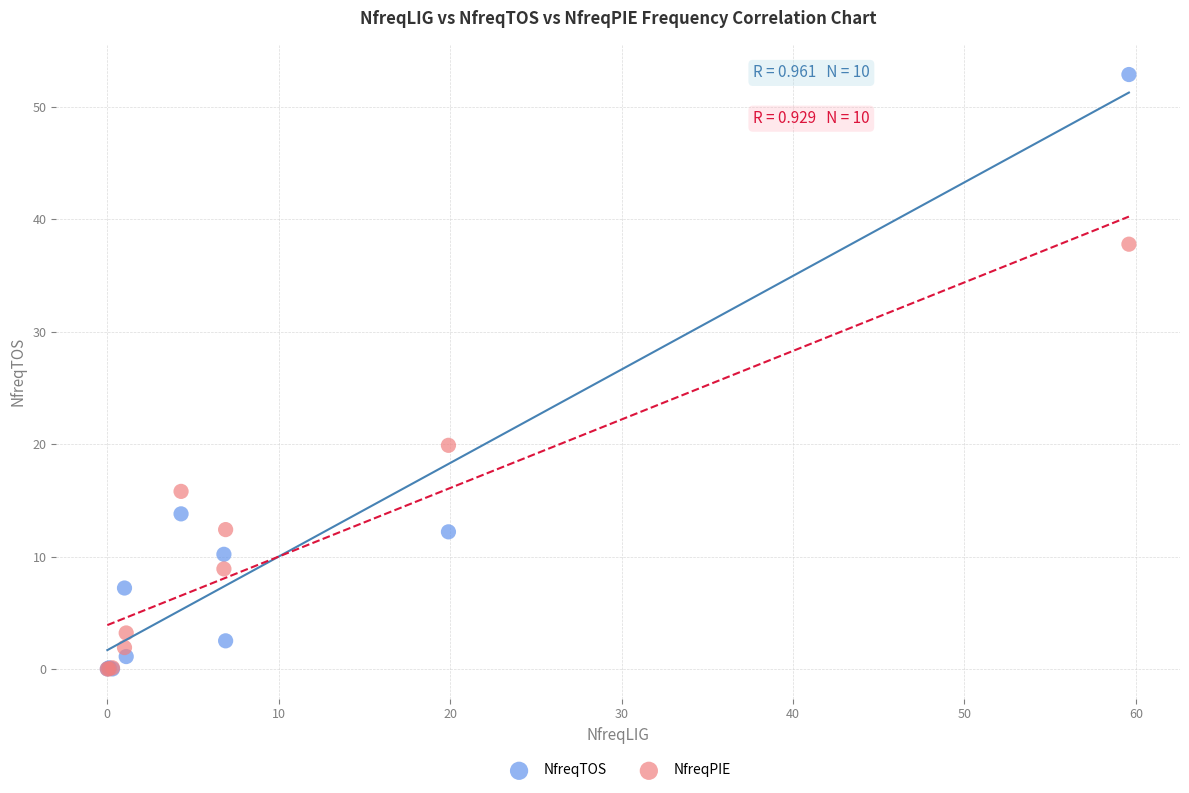

In the NfreqTOS series, what Y value is closest to 26?

13.8